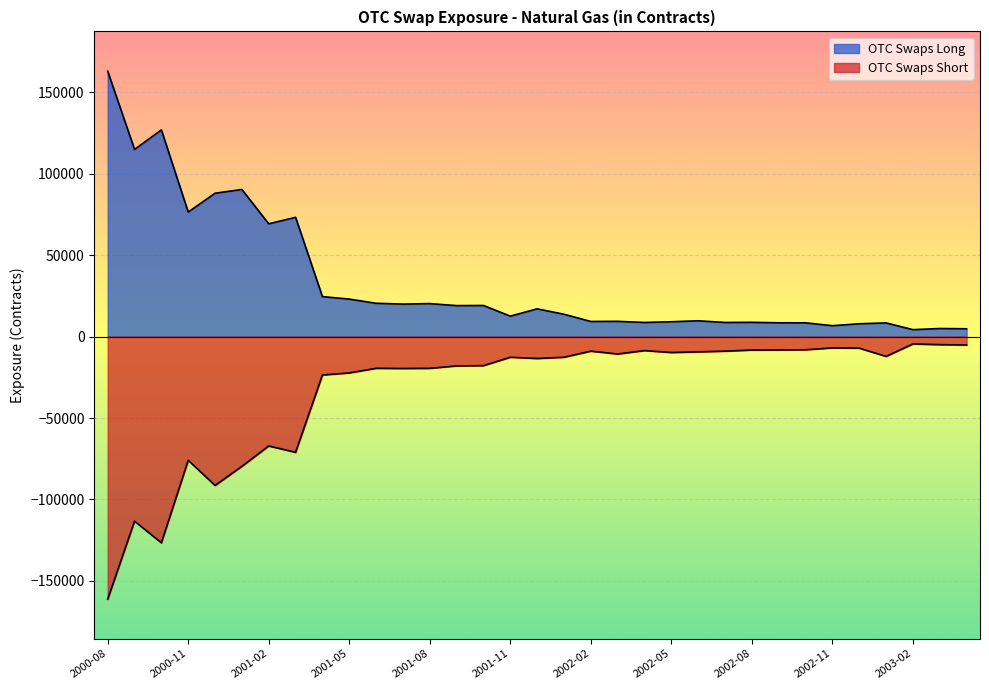

What are all the series names shown in the legend?

OTC Swaps Long, OTC Swaps Short